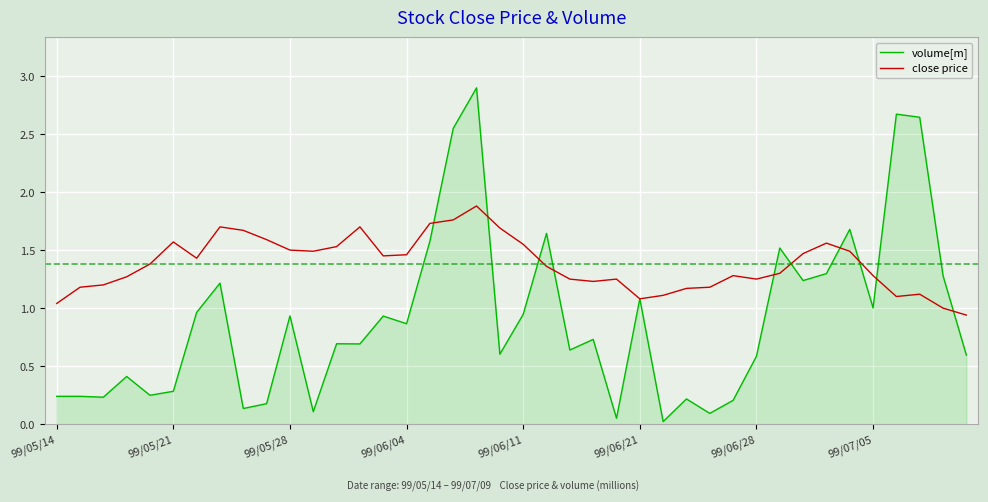

List the series in order of their peak value, lowest first.

close price, volume[m]